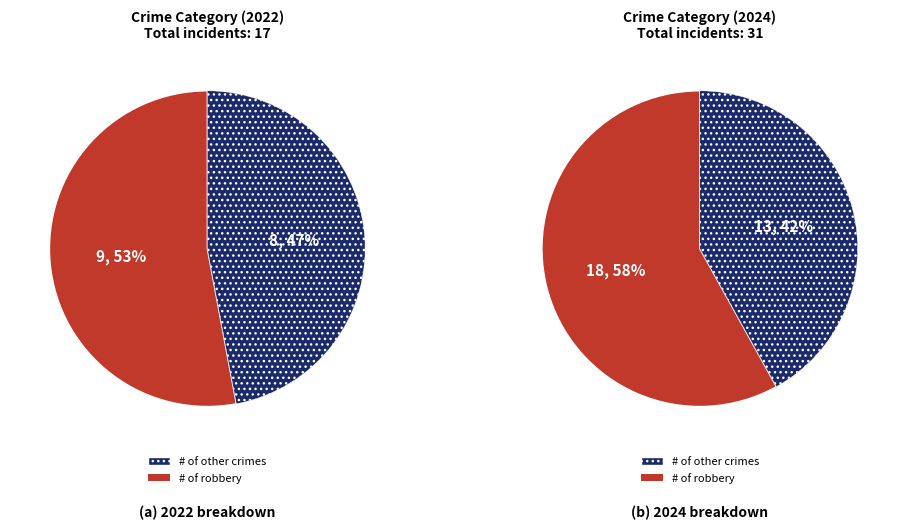

Rank the series by their average value, from highest to lowest.

values_2024, values_2022